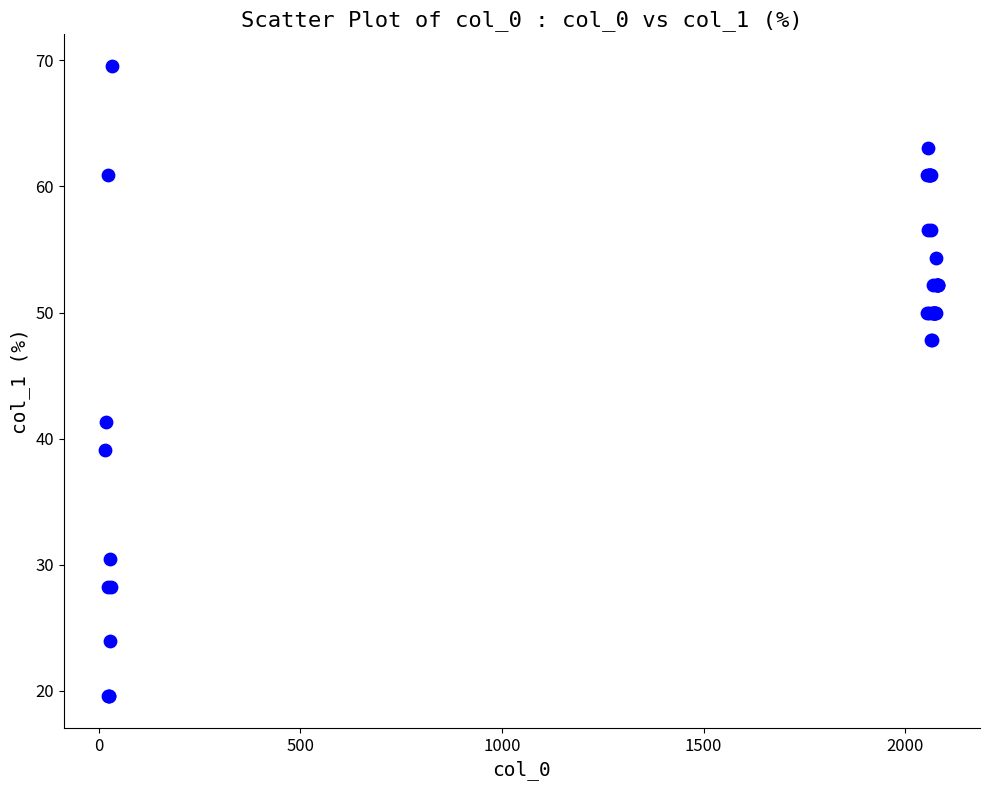

What Y value in the scatter plot is closest to 44?

41.3